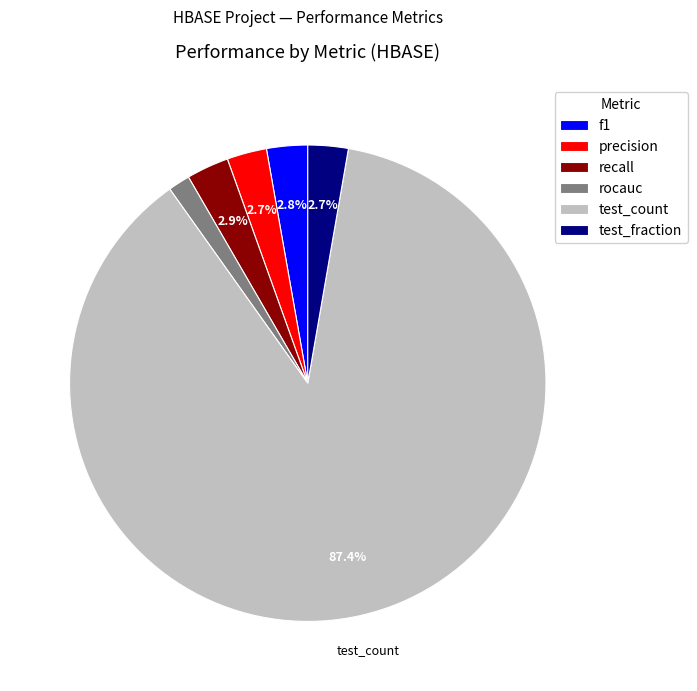

Which category has the biggest portion of the pie?

test_count